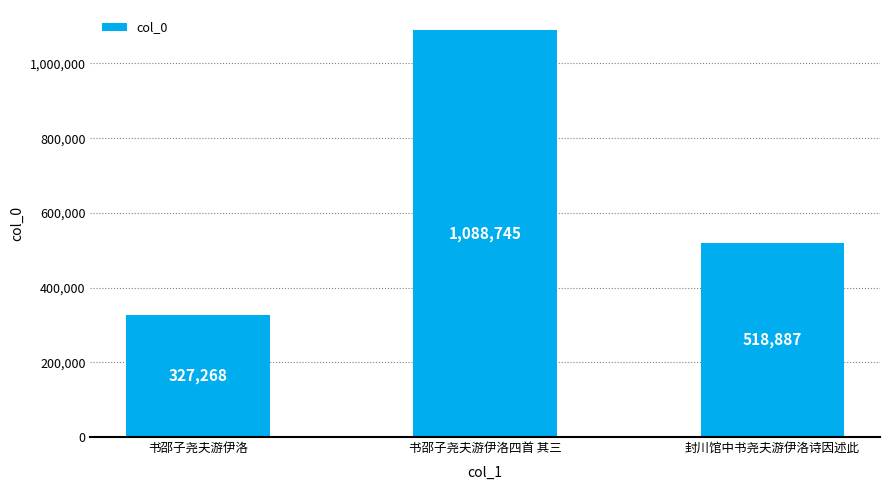

List the labels in order of value, smallest first.

书邵子尧夫游伊洛, 封川馆中书尧夫游伊洛诗因述此, 书邵子尧夫游伊洛四首 其三